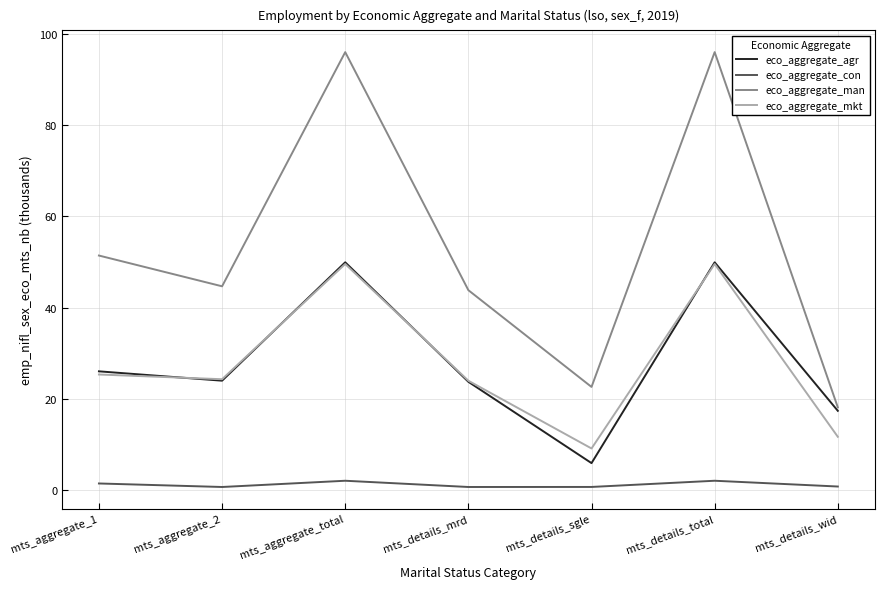

How many lines are shown in the chart?

4